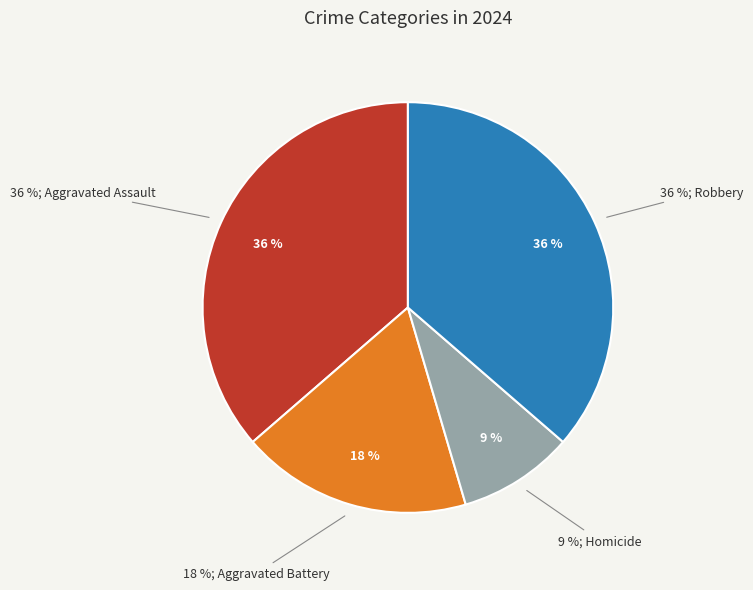

Does any single category account for the majority?

No